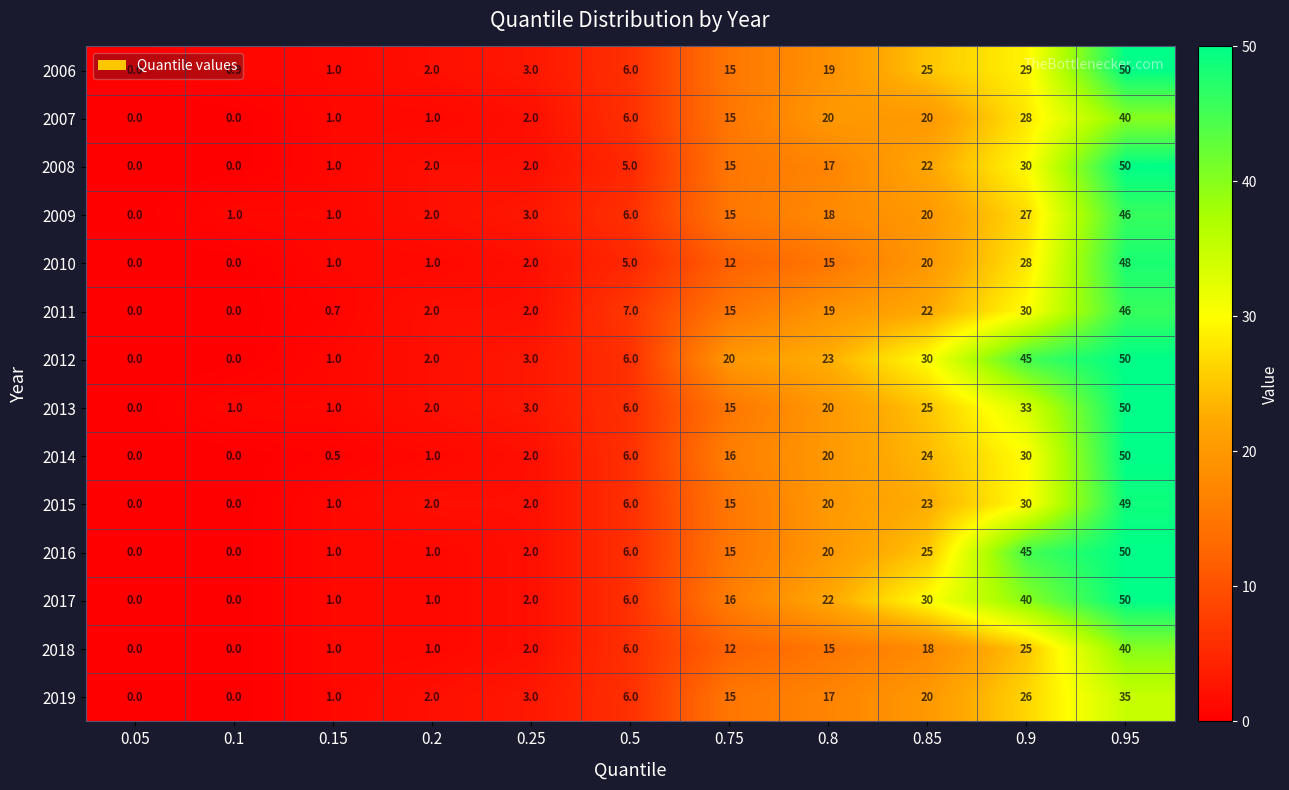

What is the maximum value shown in the chart?

50.0